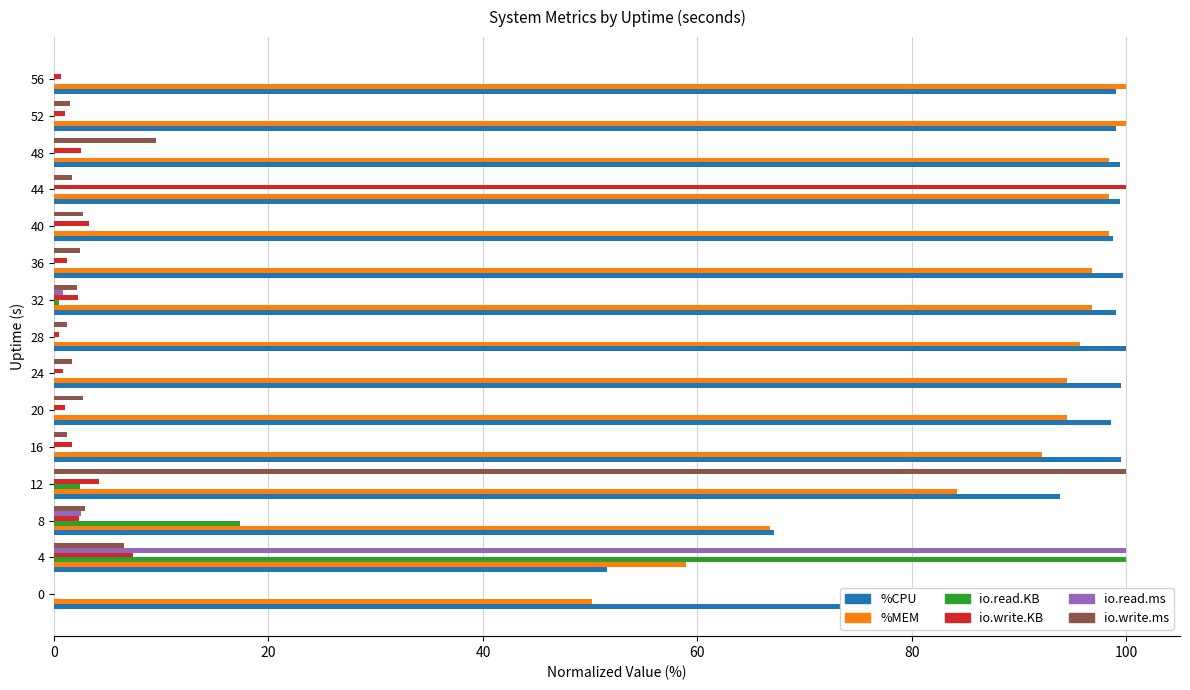

What is the sum of all io.write.ms values?

136.2